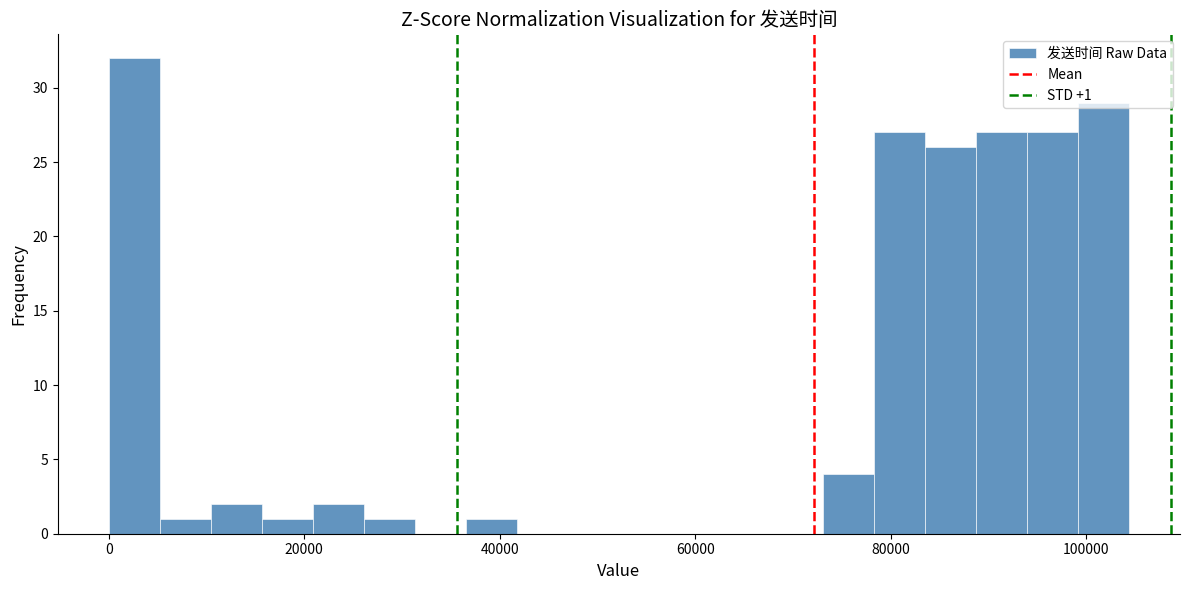

Read against the x-axis, roughly where is the centre of the tallest bar?

2000